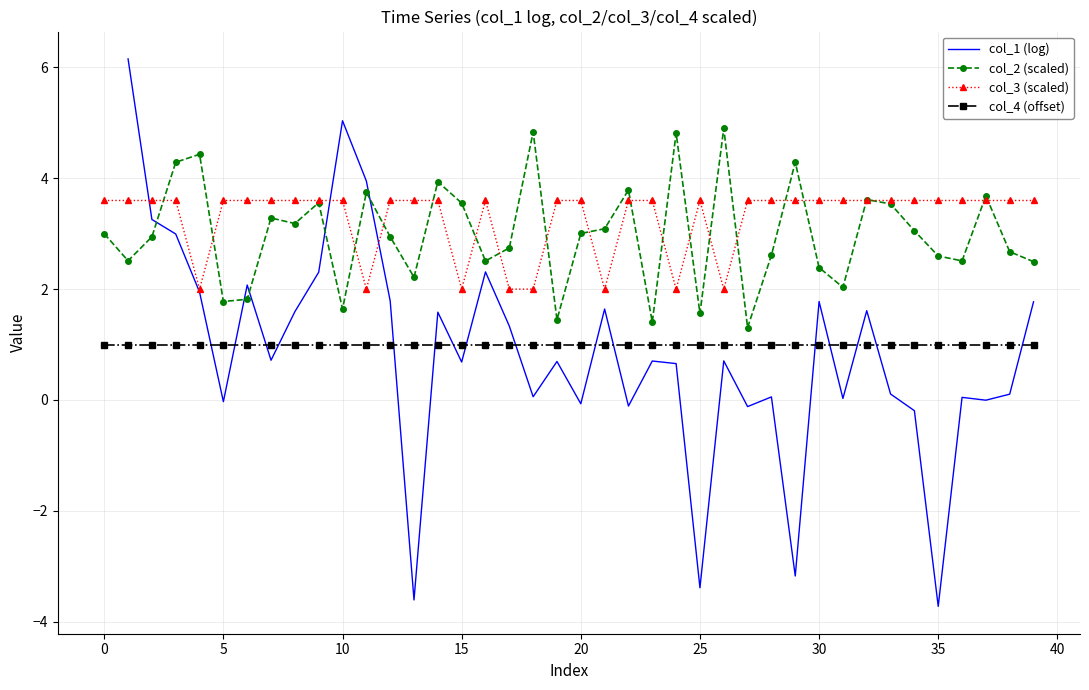

Where does the col_3 (scaled) series first go above 3?

0